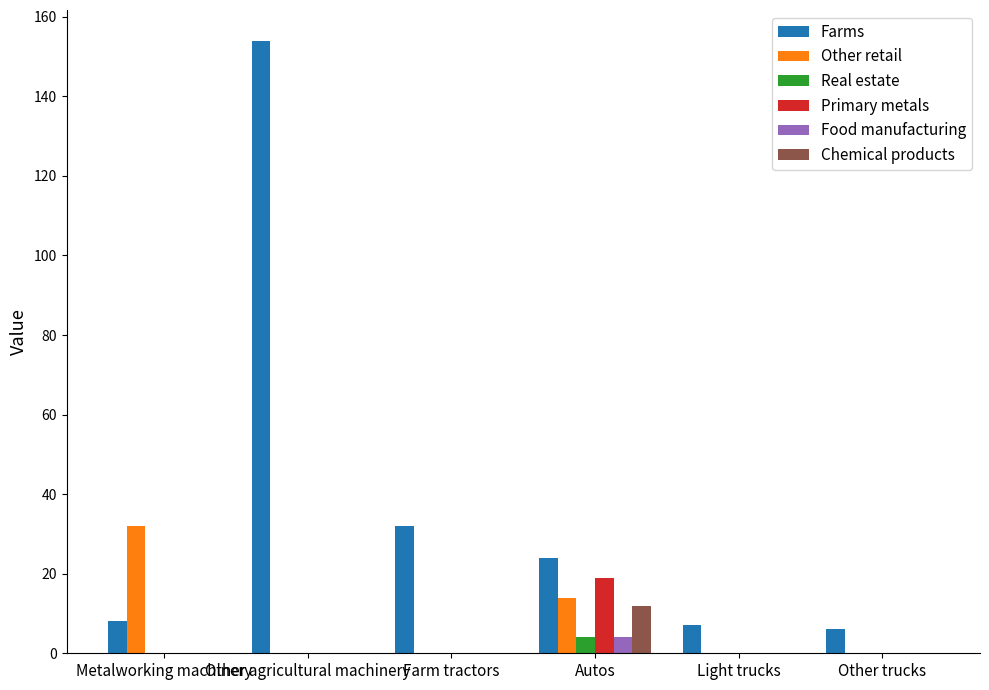

What is the total value across all series at Other agricultural machinery?

154